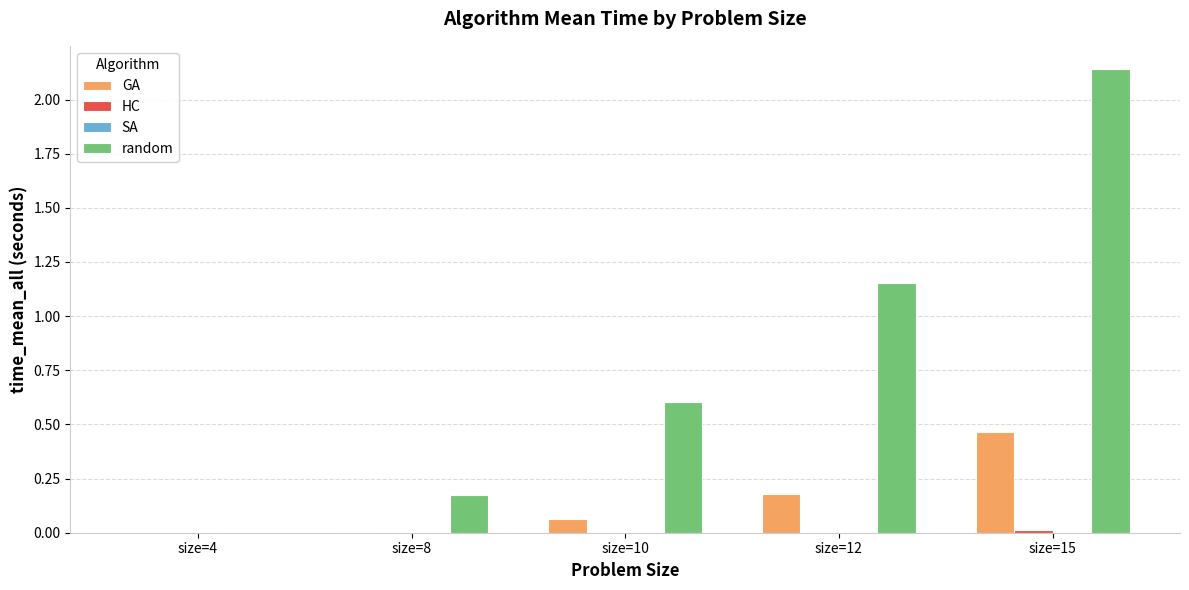

Which series changed the most between size=4 and size=15?

random